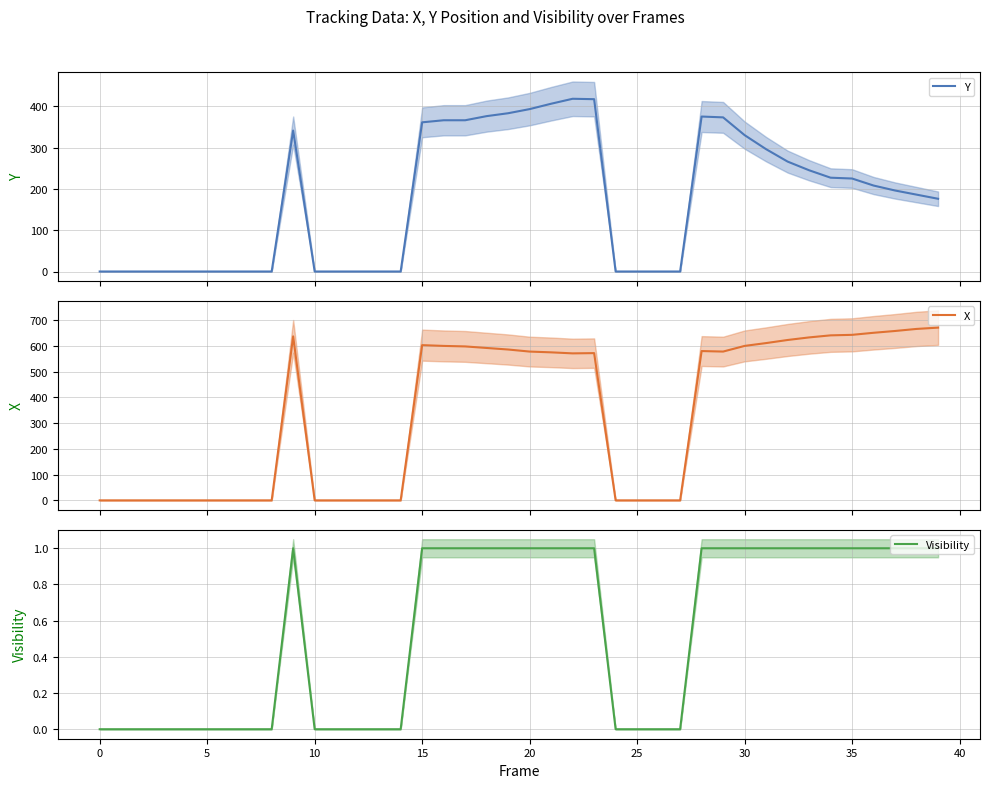

What is the sum of all X values?

13467